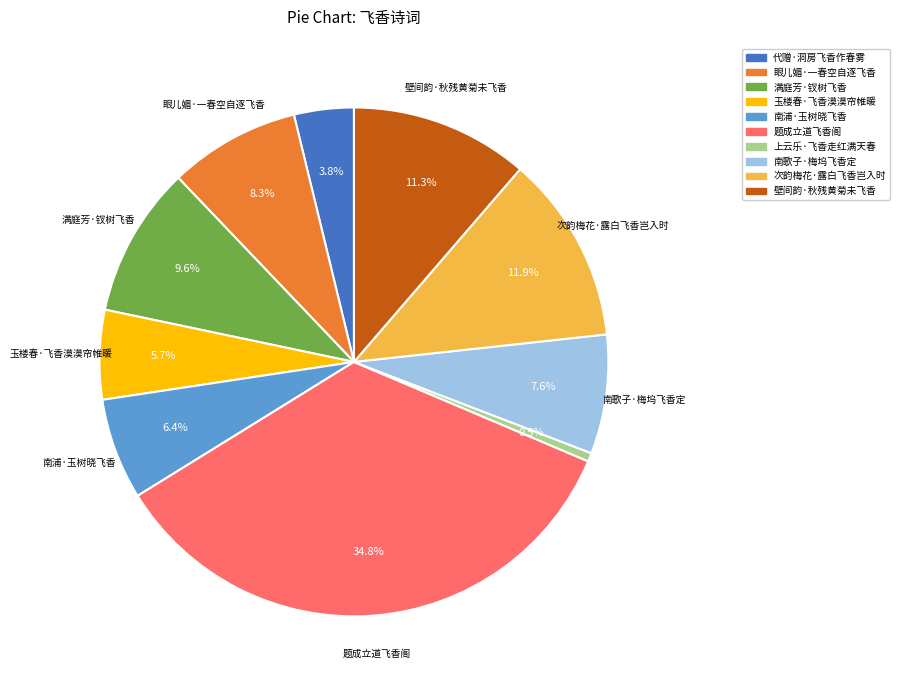

Rank the categories by value from lowest to highest.

上云乐·飞香走红满天春, 代赠·洞房飞香作春雾, 玉楼春·飞香漠漠帘帷暖, 南浦·玉树晓飞香, 南歌子·梅坞飞香定, 眼儿媚·一春空自逐飞香, 满庭芳·钗树飞香, 壁间韵·秋残黄菊未飞香, 次韵梅花·露白飞香岂入时, 题成立道飞香阁